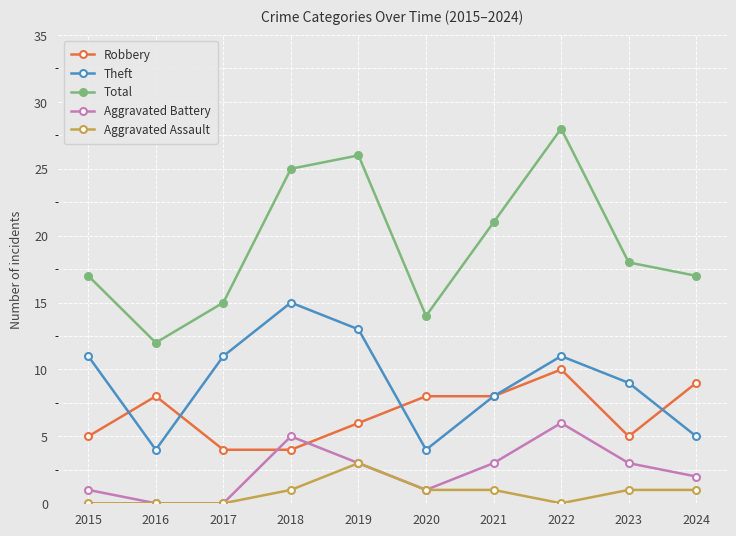

At which category does Theft reach its first local valley?

2016